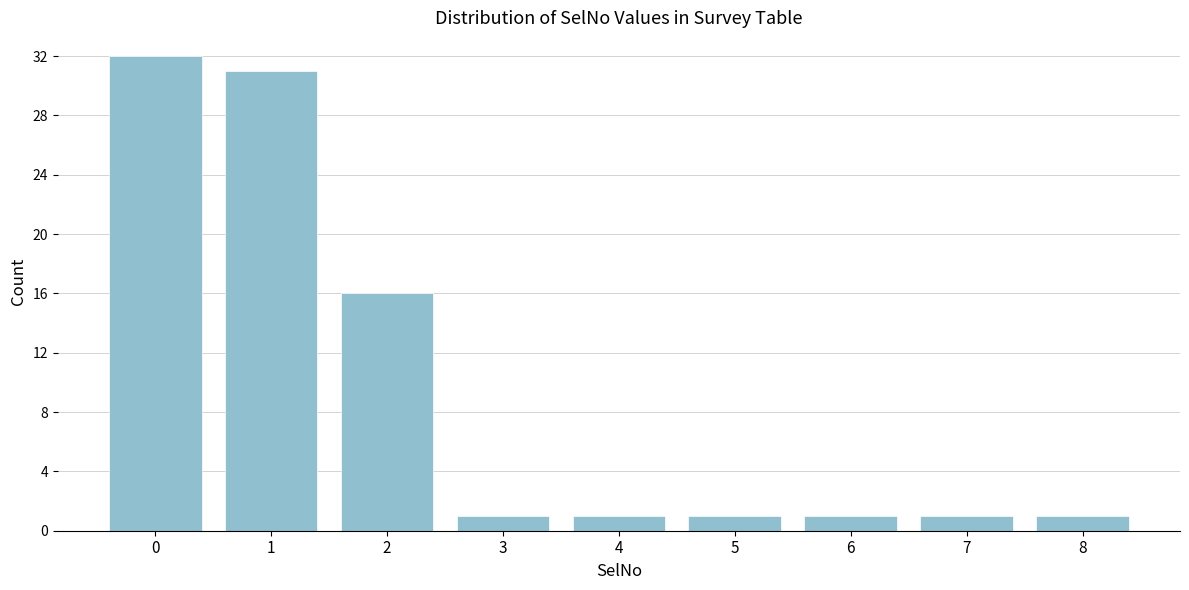

Reading left to right, list all the values displayed in this chart.

32	31	16	1	1	1	1	1	1